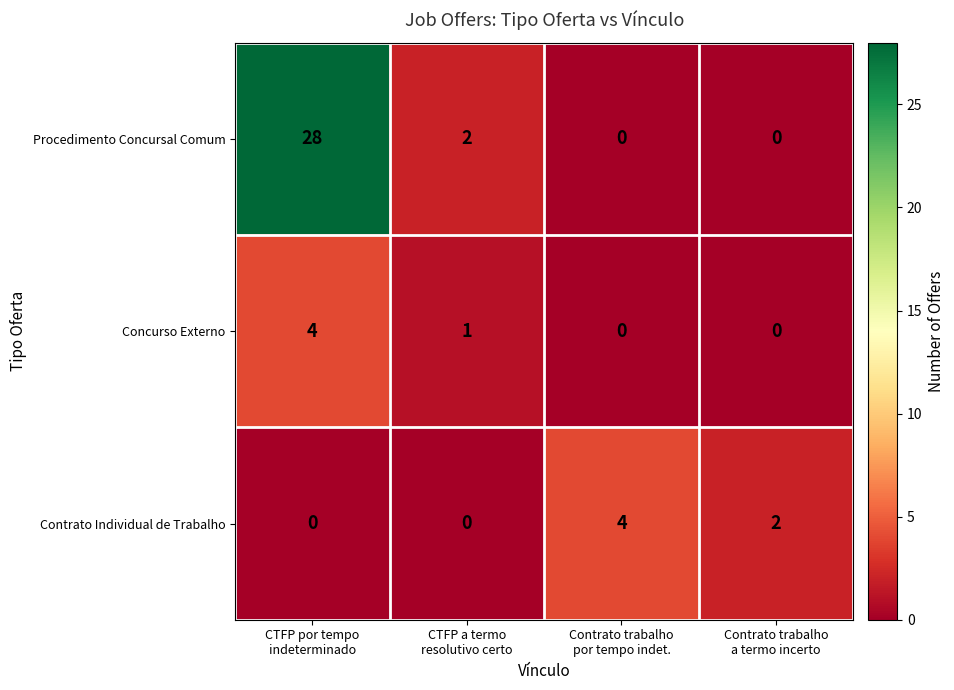

Reading left to right, list all the values displayed in this chart.

Procedimento Concursal Comum: 28	2	0	0
Concurso Externo: 4	1	0	0
Contrato Individual de Trabalho: 0	0	4	2